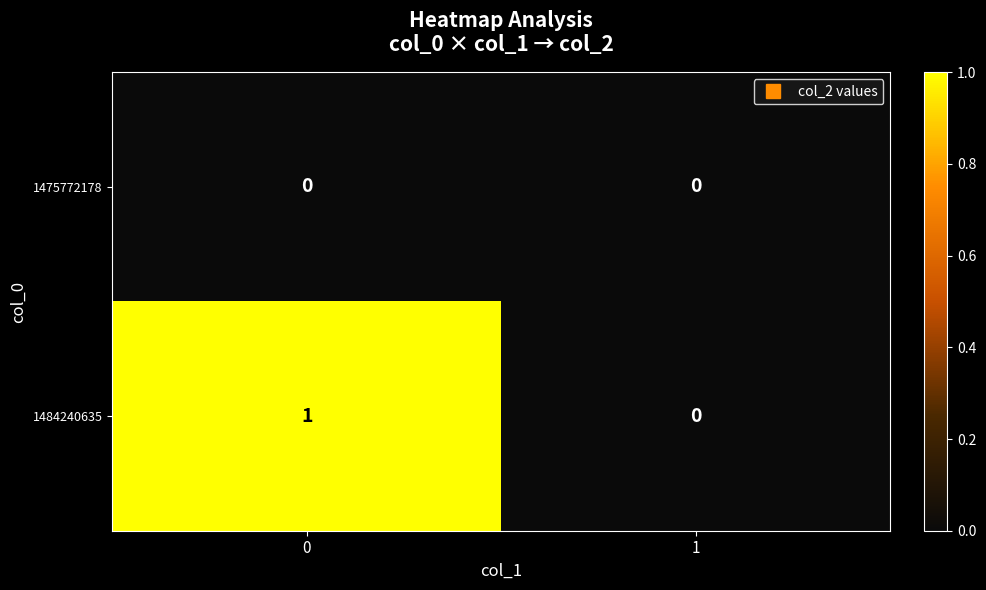

Which series changed the most between 0 and 1?

1484240635